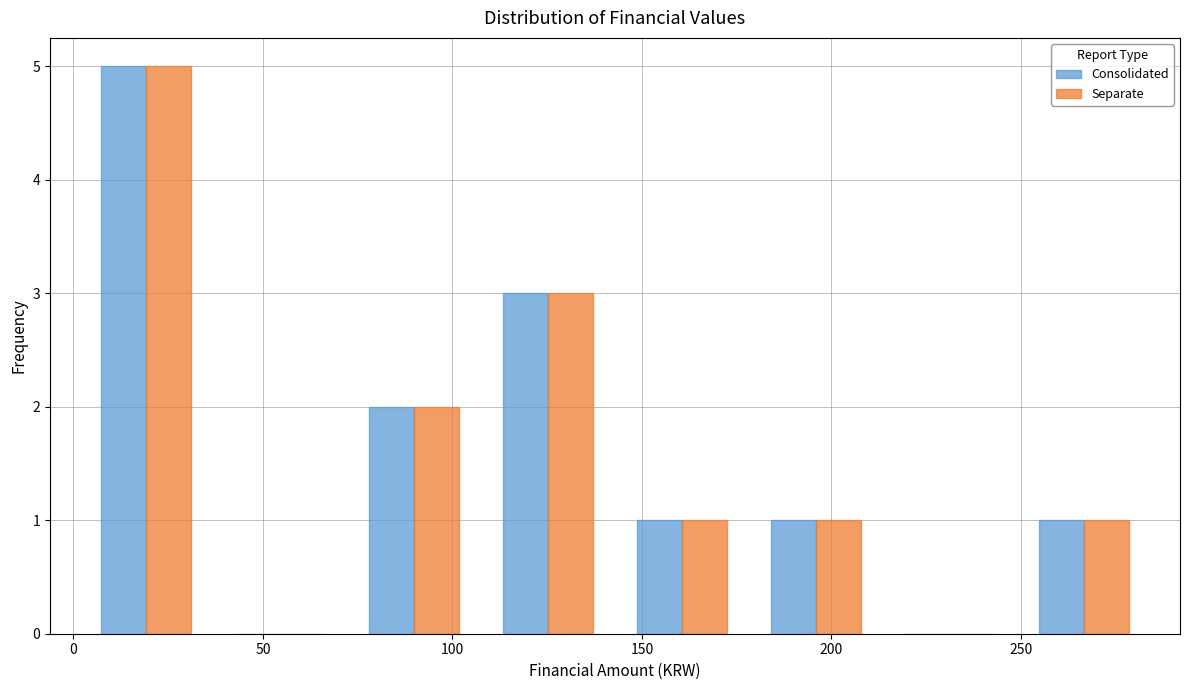

Reading left to right, list every range on the x-axis with the height of the bar of each series over it. Neither the bar edges nor the heights are printed on the chart, so give them approximately, as read against the axes.

0 to 35: Consolidated=5	Separate=5
35 to 70: Consolidated=0	Separate=0
70 to 110: Consolidated=2	Separate=2
110 to 145: Consolidated=3	Separate=3
145 to 180: Consolidated=1	Separate=1
180 to 215: Consolidated=1	Separate=1
215 to 250: Consolidated=0	Separate=0
250 to 285: Consolidated=1	Separate=1